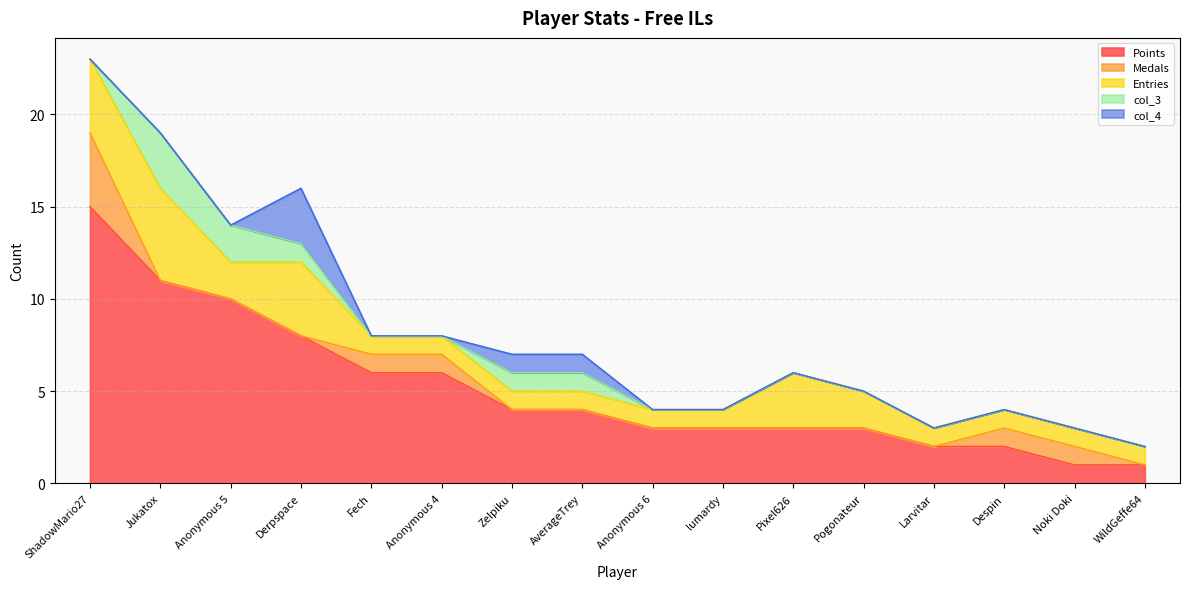

At which label is col_3 closest to 1?

Derpspace